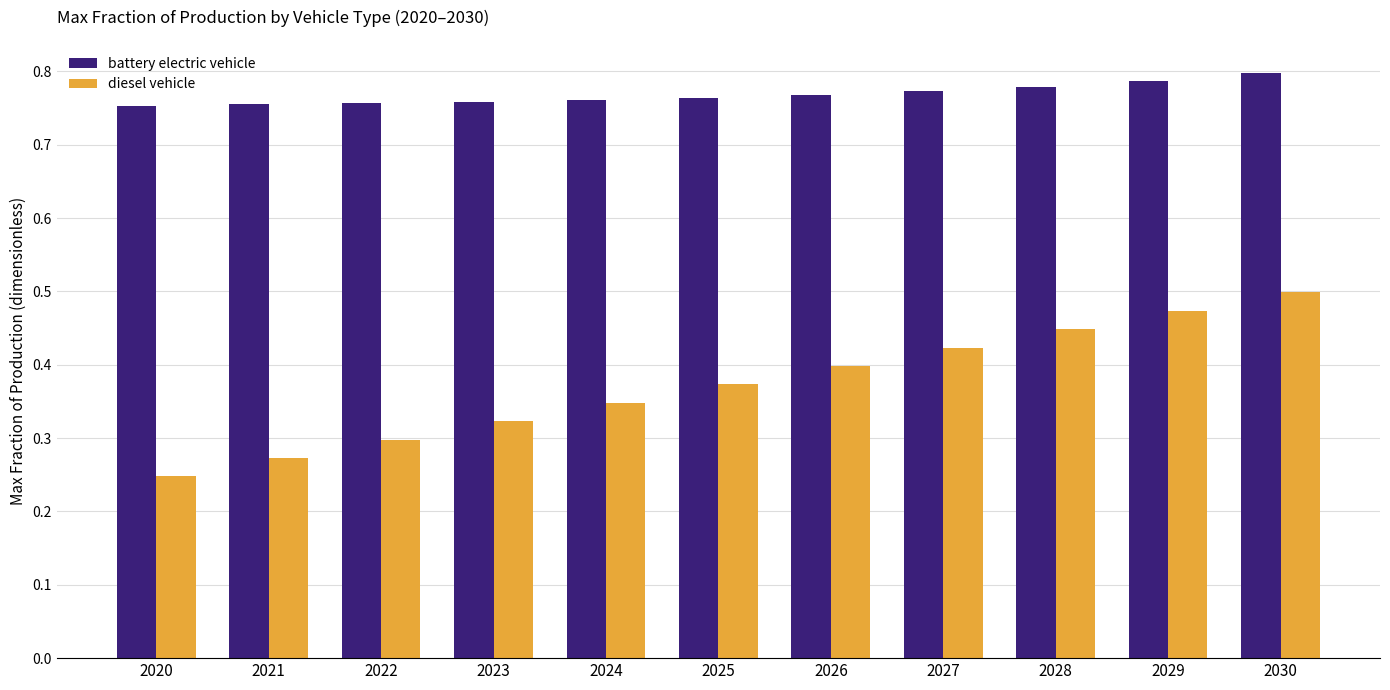

What is the sum of all diesel vehicle values?

4.1